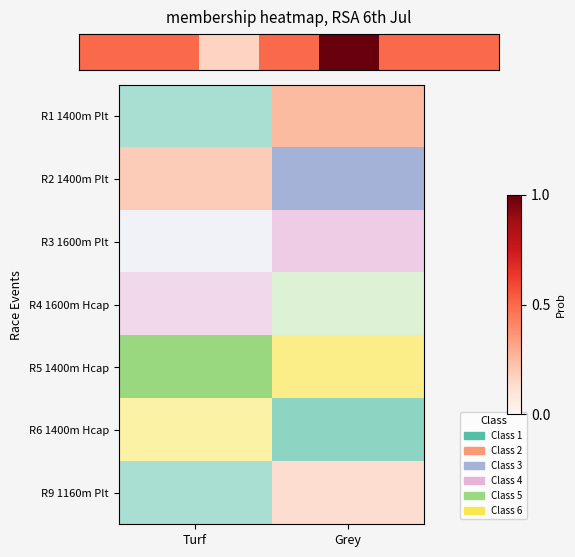

Reading right to left, transcribe all the data shown in this chart.

0.5	0.5	1.0	0.5	0.2	0.5	0.5